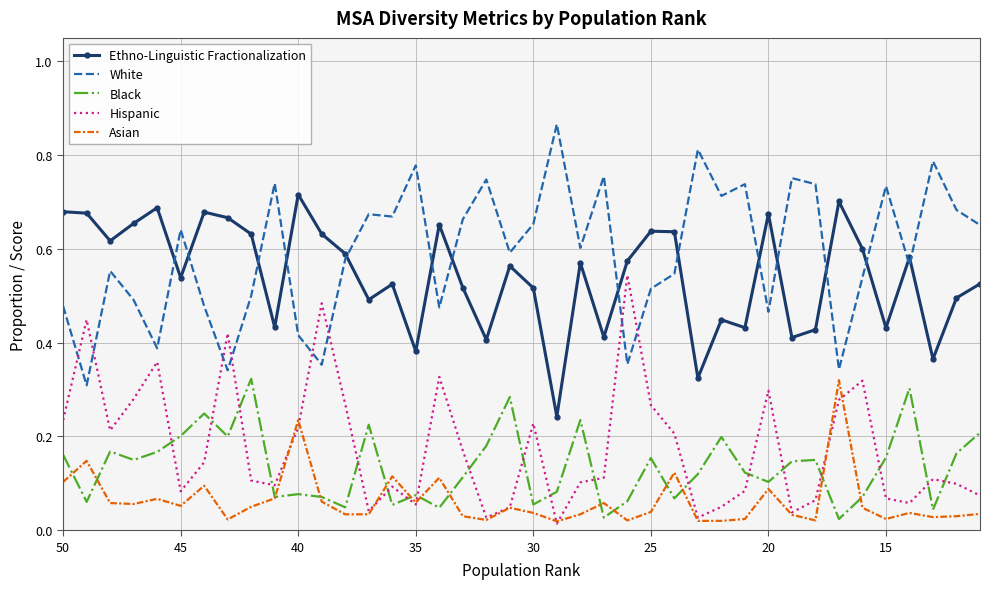

Is the value of Asian at 37 greater than the value of Black at 40?

No